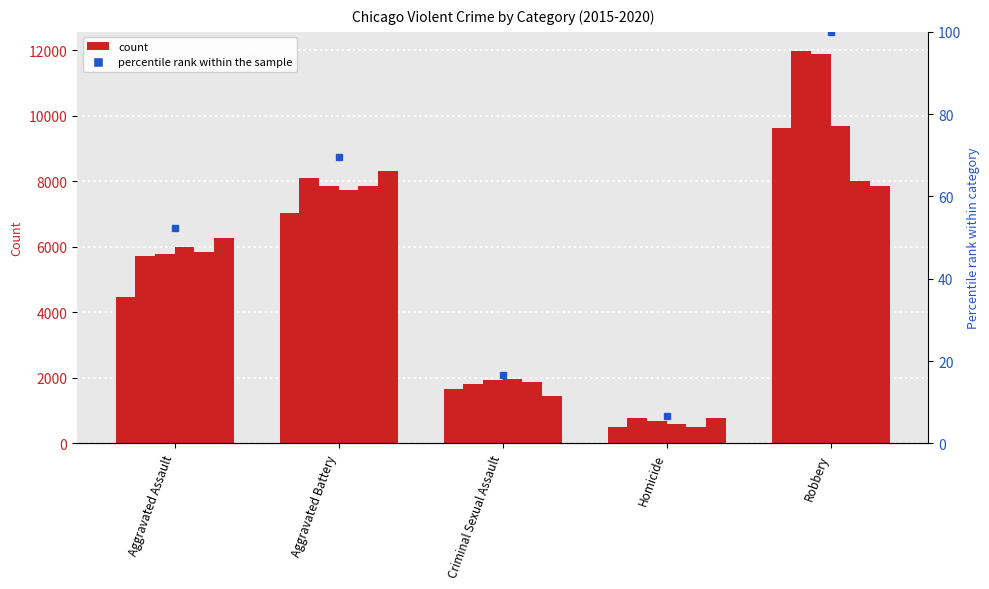

What is the ratio of the value at Aggravated Battery to the value at Homicide?

10.6